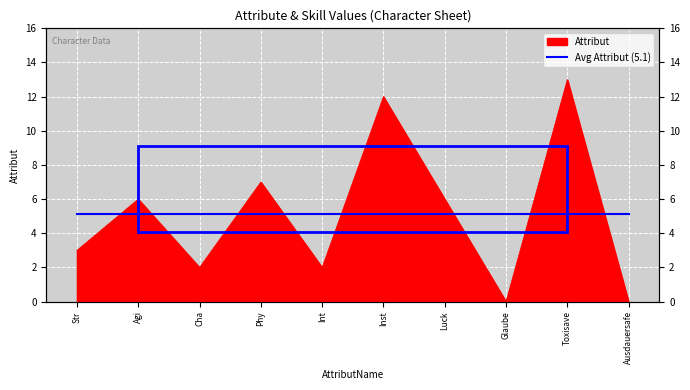

Reading left to right, list all the values displayed in this chart.

Str=3	Agi=6	Cha=2	Phy=7	Int=2	Inst=12	Luck=6	Glaube=0	Toxisave=13	Ausdauersafe=0